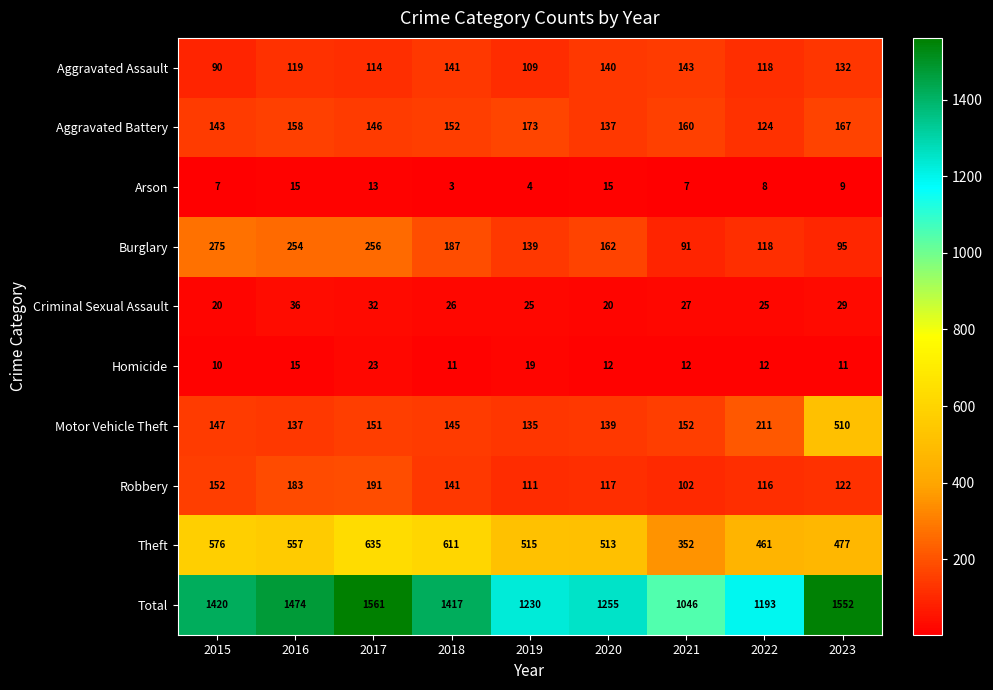

What is the maximum value shown in the chart?

1561